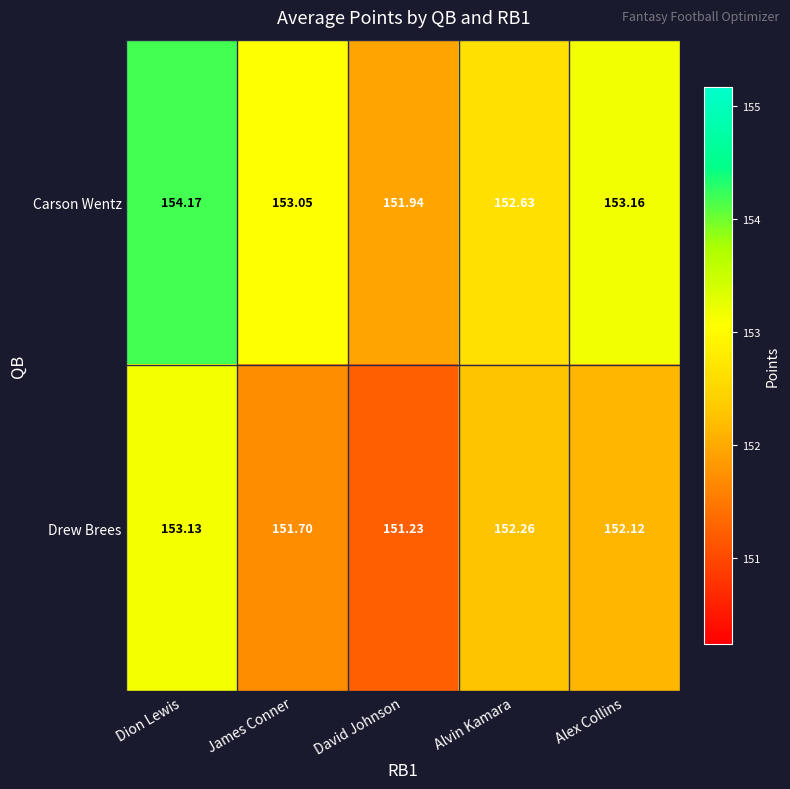

Where is Carson Wentz nearest to the value 153?

James Conner